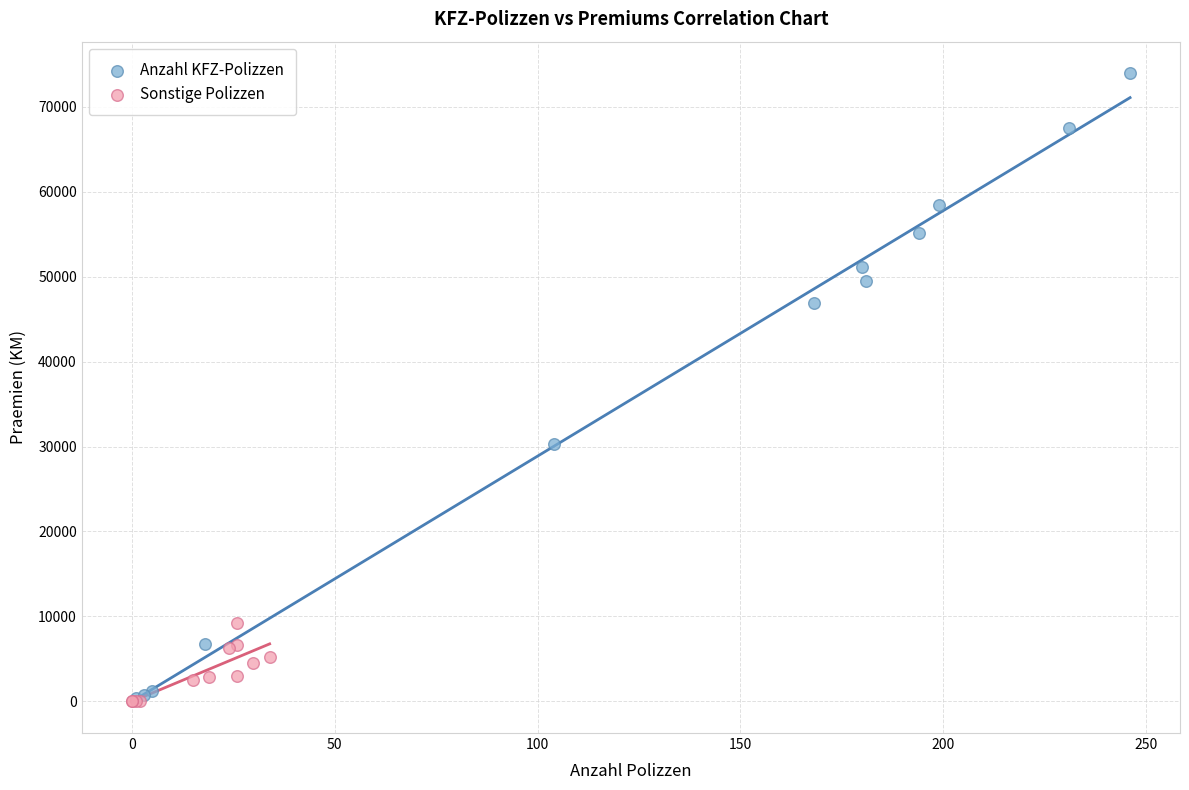

Which series has the largest Y range (max minus min)?

Anzahl KFZ-Polizzen